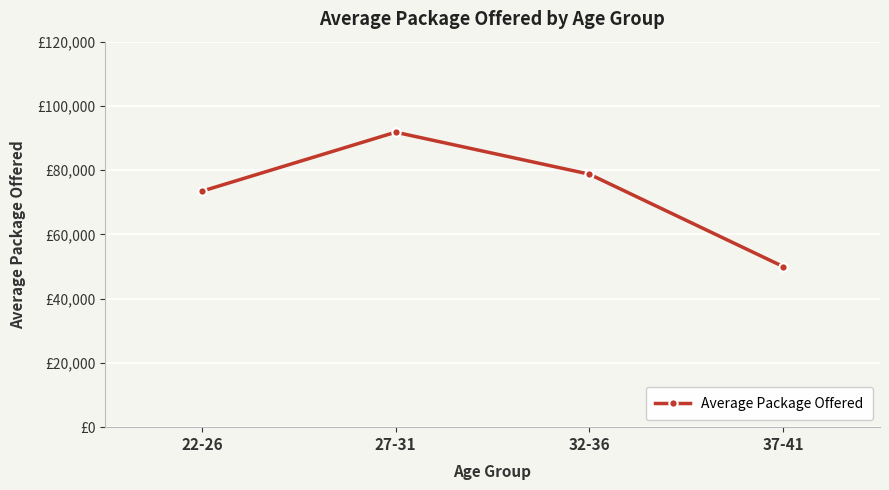

Which has a higher value, 37-41 or 27-31?

27-31